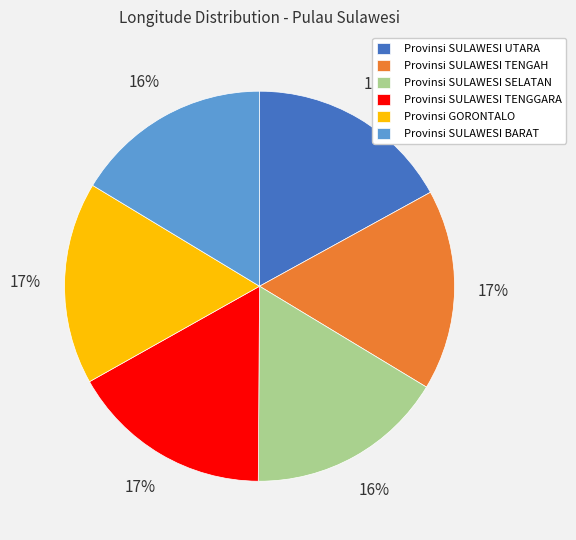

Approximately how many times larger is the value at Provinsi SULAWESI TENGGARA compared to Provinsi GORONTALO?

1.0